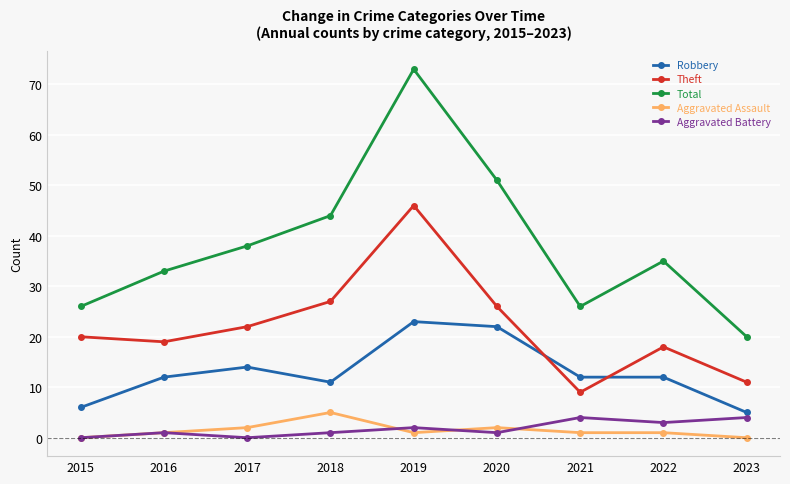

What is the difference between the maximum and minimum values in the Theft series?

37